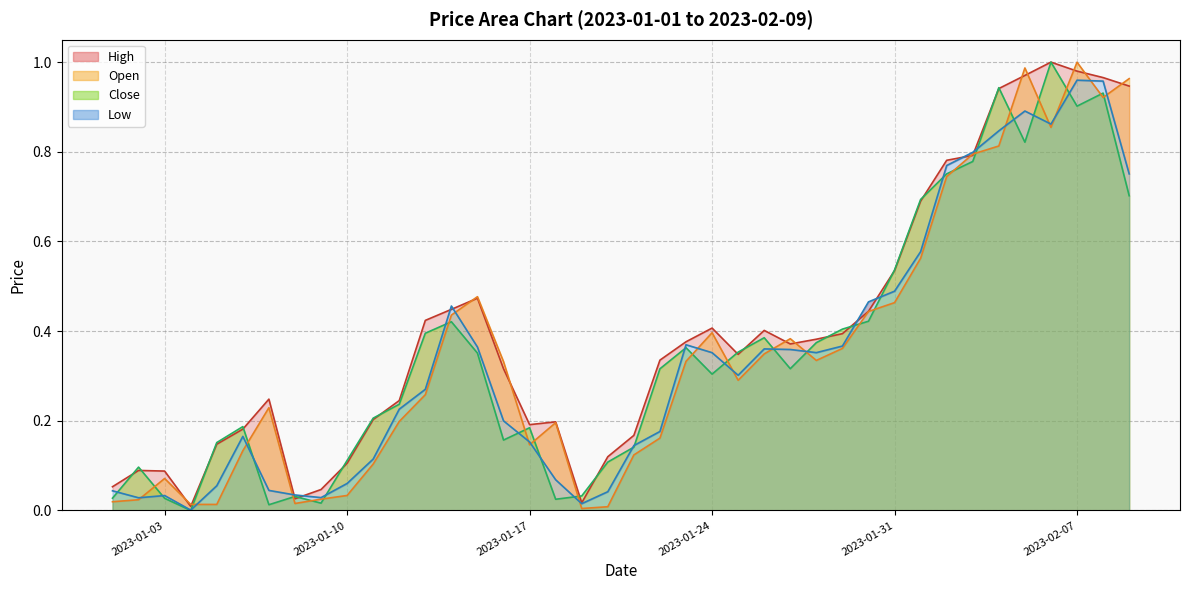

What is the maximum value for Close?

1.0